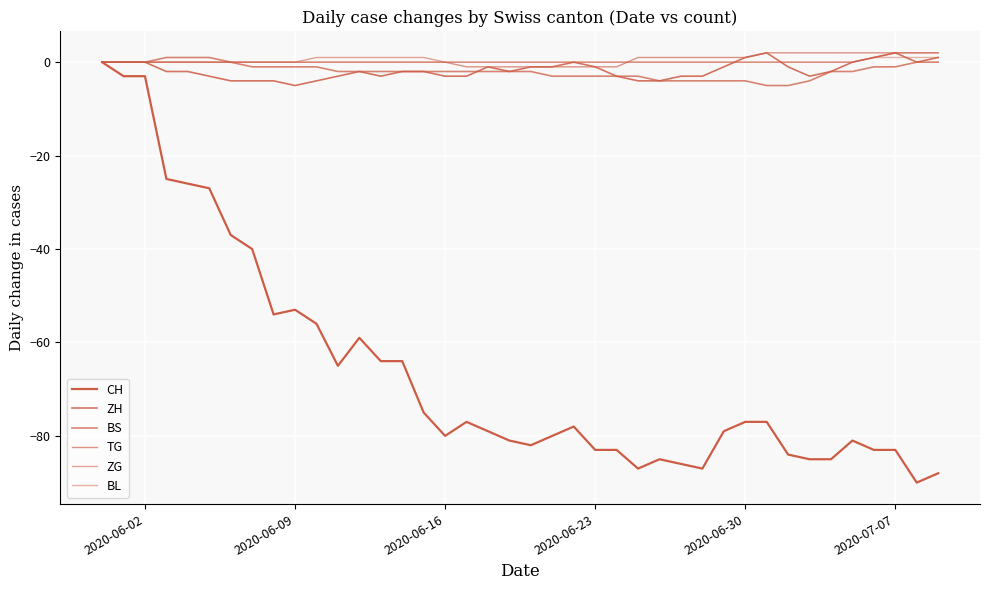

Reading right to left, list all the values displayed in this chart.

CH: -88	-90	-83	-83	-81	-85	-85	-84	-77	-77	-79	-87	-86	-85	-87	-83	-83	-78	-80	-82	-81	-79	-77	-80	-75	-64	-64	-59	-65	-56	-53	-54	-40	-37	-27	-26	-25	-3	-3	0
ZH: 1	0	2	1	0	-2	-3	-1	2	1	-1	-3	-3	-4	-4	-3	-1	0	-1	-1	-2	-1	-3	-3	-2	-2	-3	-2	-3	-4	-5	-4	-4	-4	-3	-2	-2	0	0	0
BS: 0	0	-1	-1	-2	-2	-4	-5	-5	-4	-4	-4	-4	-4	-3	-3	-3	-3	-3	-2	-2	-2	-2	-2	-2	-2	-2	-2	-2	-1	-1	-1	-1	0	1	1	1	0	0	0
TG: 2	2	2	2	2	2	2	2	2	1	1	1	1	1	1	-1	-1	-1	-1	-1	-1	-1	-1	0	0	0	0	0	0	0	0	0	0	0	0	0	0	0	0	0
ZG: 2	2	2	1	0	0	0	0	0	0	0	0	0	0	0	0	0	0	0	0	0	0	0	0	1	1	1	1	1	1	0	0	0	0	0	0	0	0	0	0
BL: 1	1	1	1	0	0	0	0	0	0	0	0	0	0	0	0	0	0	0	0	0	0	0	0	0	0	0	0	0	0	0	0	0	0	0	0	0	0	0	0